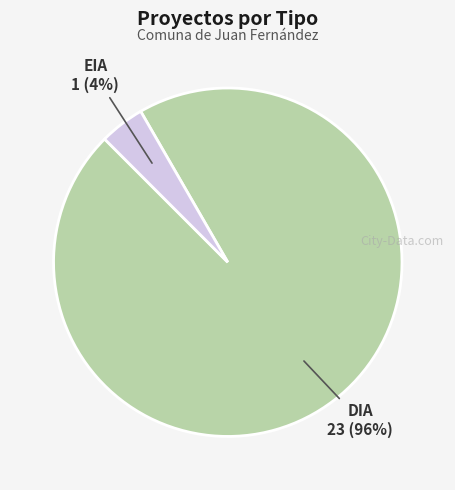

To the nearest percent, what is the difference between the largest and smallest slice percentages?

92%